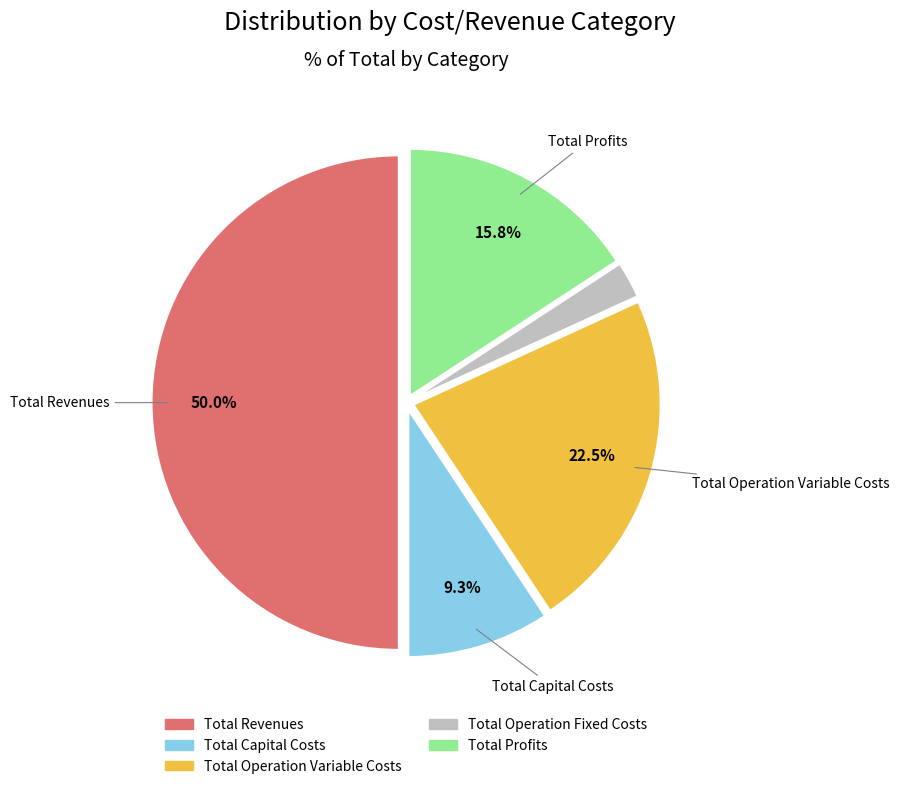

How many segments does this pie chart have?

5